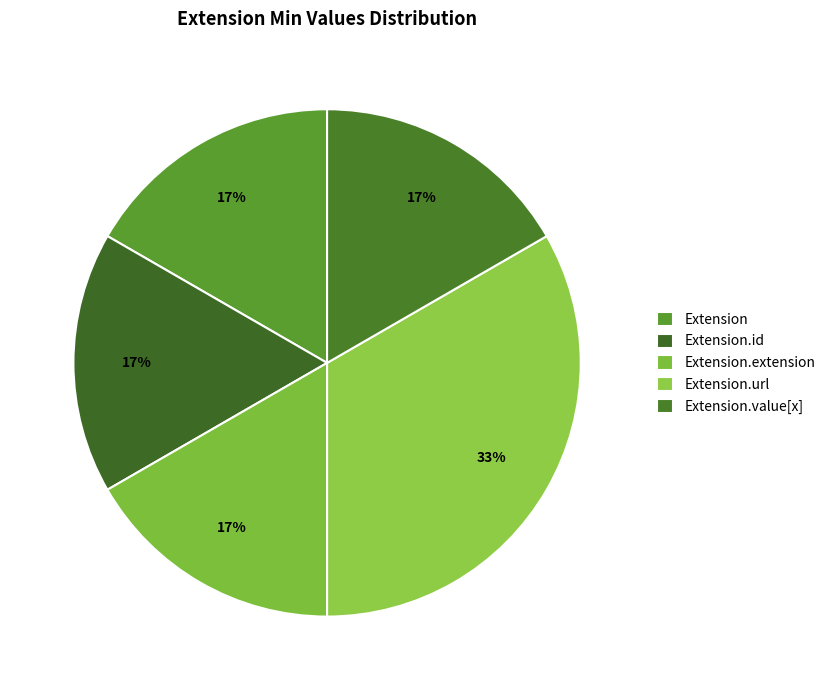

Is it true that Extension.value[x] is 1% of the pie?

False